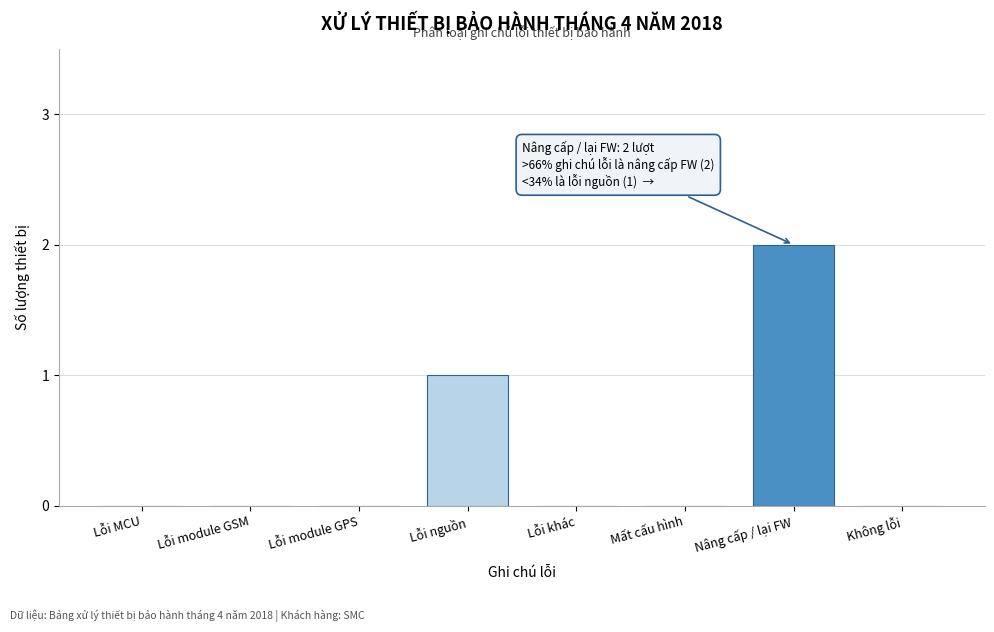

Reading left to right, what are all the values shown in this chart?

Lỗi MCU=0	Lỗi module GSM=0	Lỗi module GPS=0	Lỗi nguồn=1	Lỗi khác=0	Mất cấu hình=0	Nâng cấp / lại FW=2	Không lỗi=0